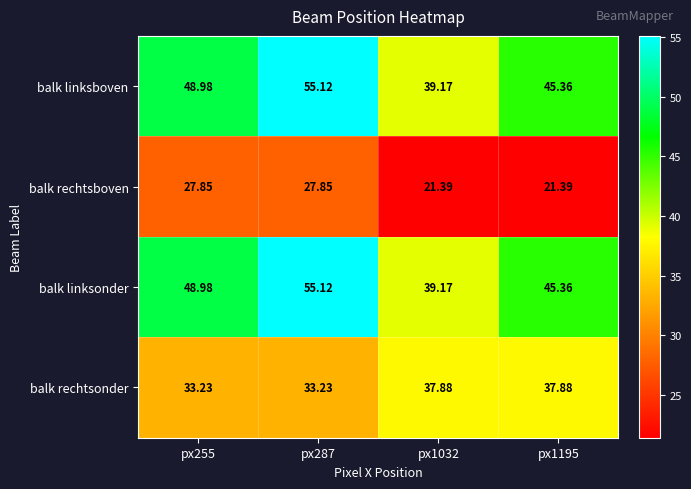

Is the value of balk linksonder at px1195 greater than the value of balk rechtsonder at px287?

Yes